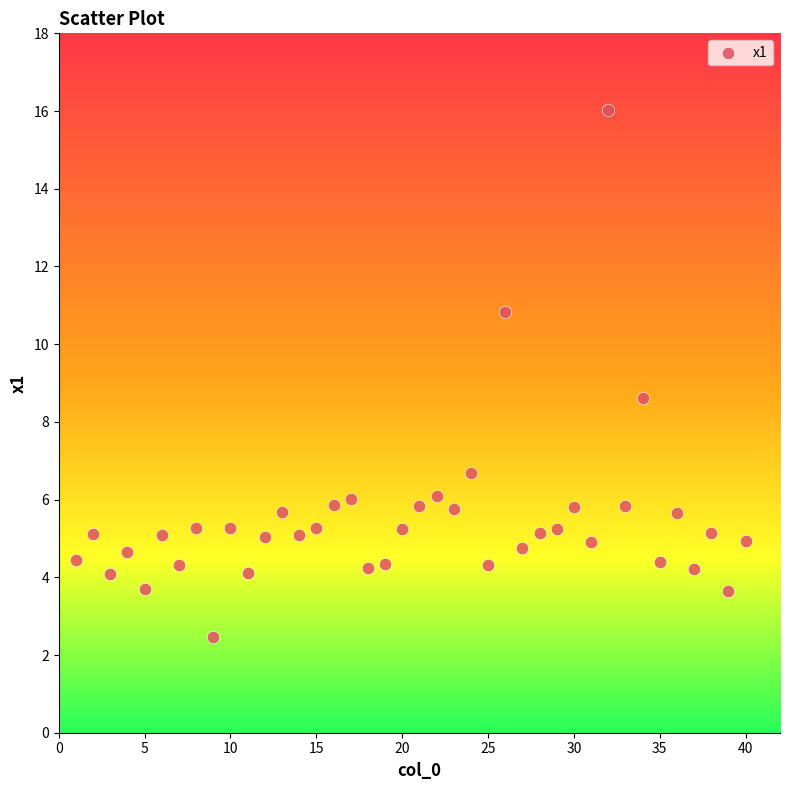

What Y value in the scatter plot is closest to 9?

8.6